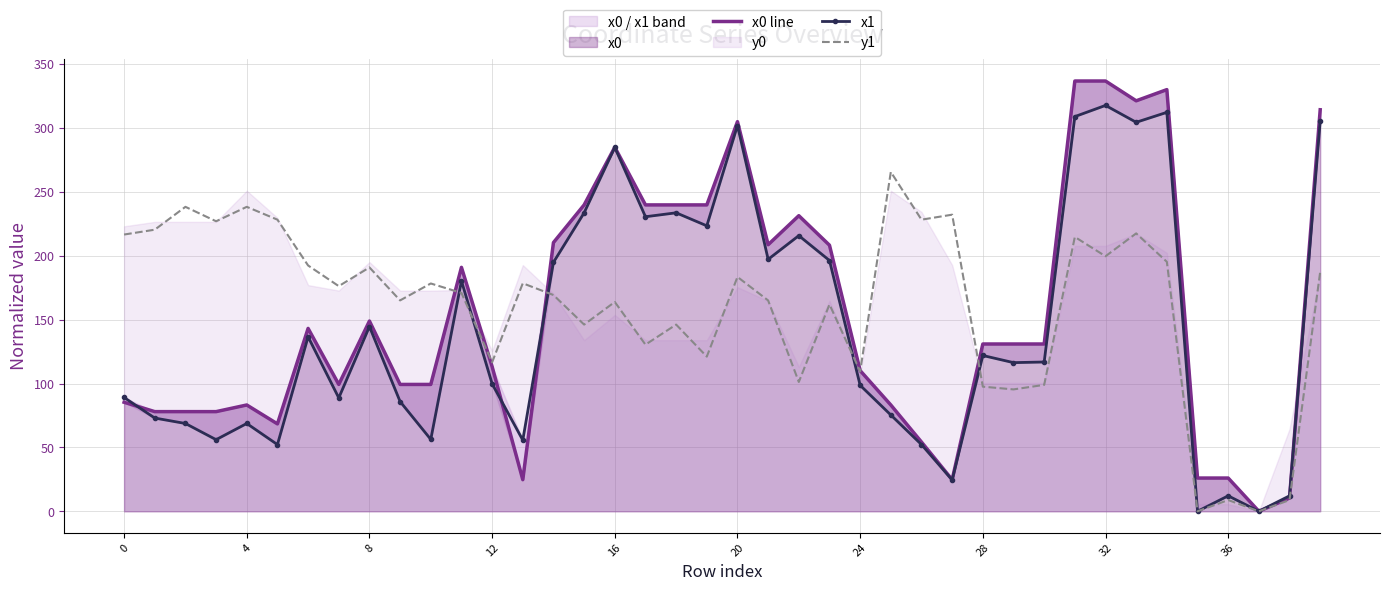

What is the difference between the y1 values at 10 and 17?

47.9